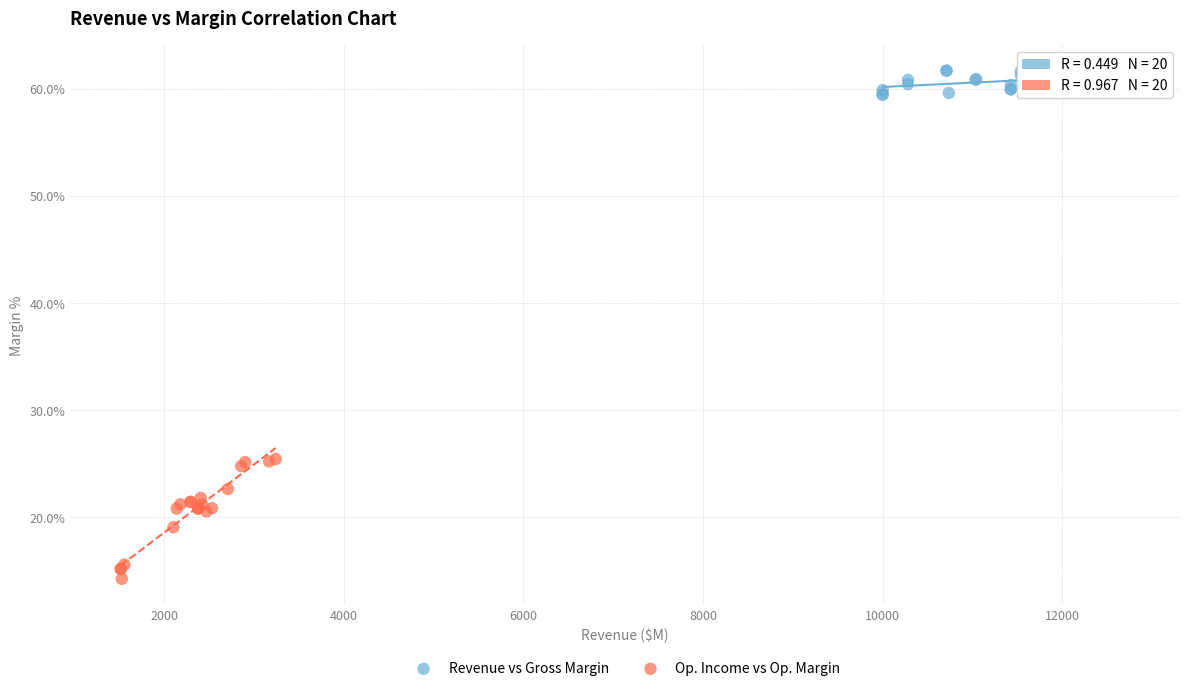

What are all the series names shown in the legend?

Revenue vs Gross Margin, Op. Income vs Op. Margin